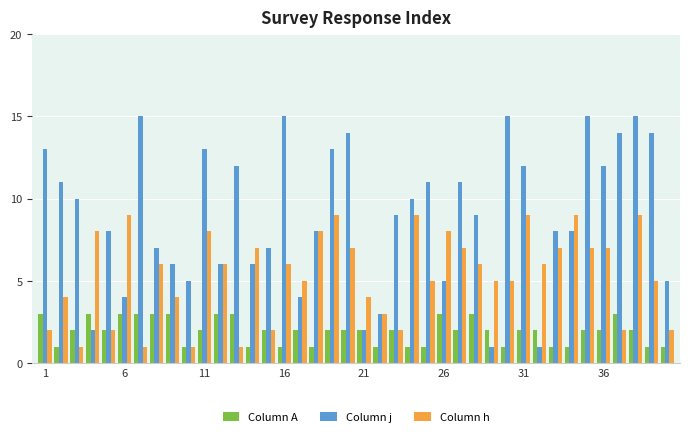

What is the average value of the Column j series?

9